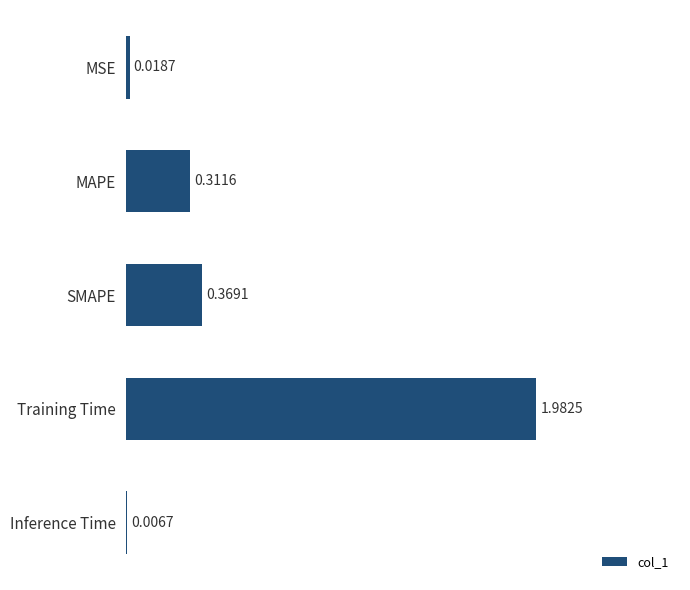

What is the sum of the values at SMAPE and MAPE?

0.7